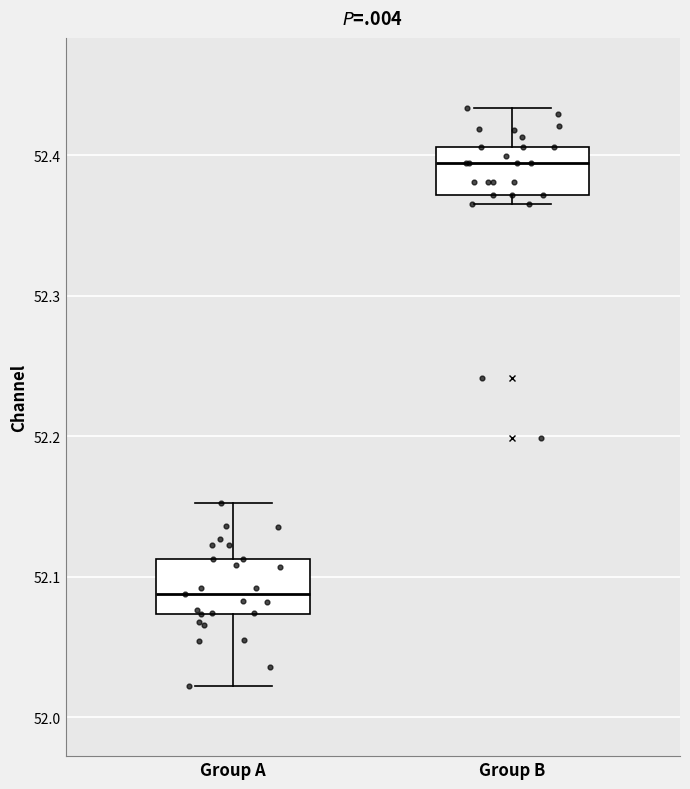

Where does the median line of the box for Group B sit on the y-axis? The values are not printed on the chart, so give them approximately, as read against the axis.

52.39